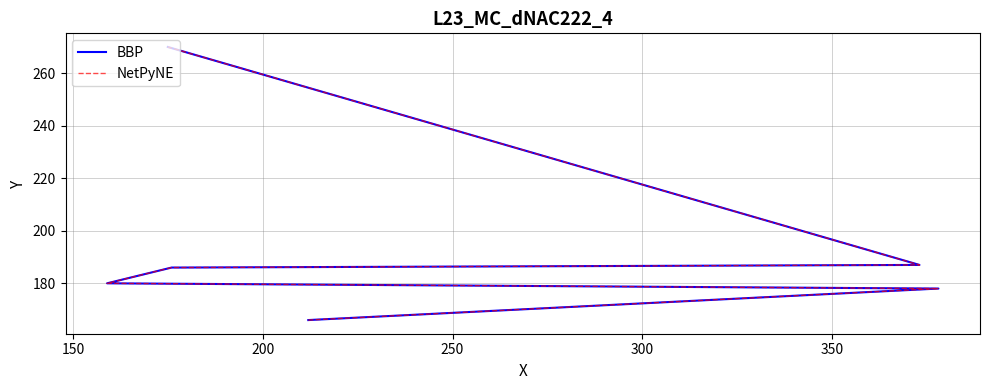

How many data points in BBP are above 186?

2